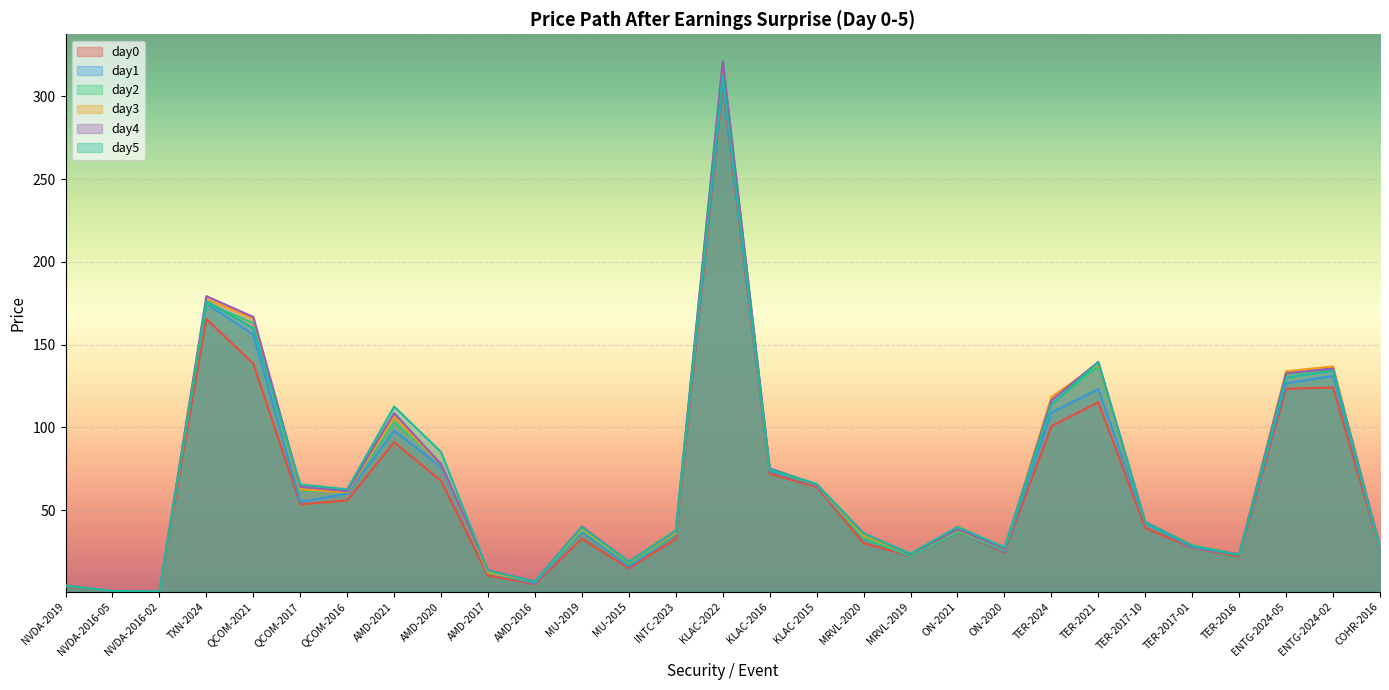

What is the difference between the maximum and second lowest values in the day4 series?

320.1